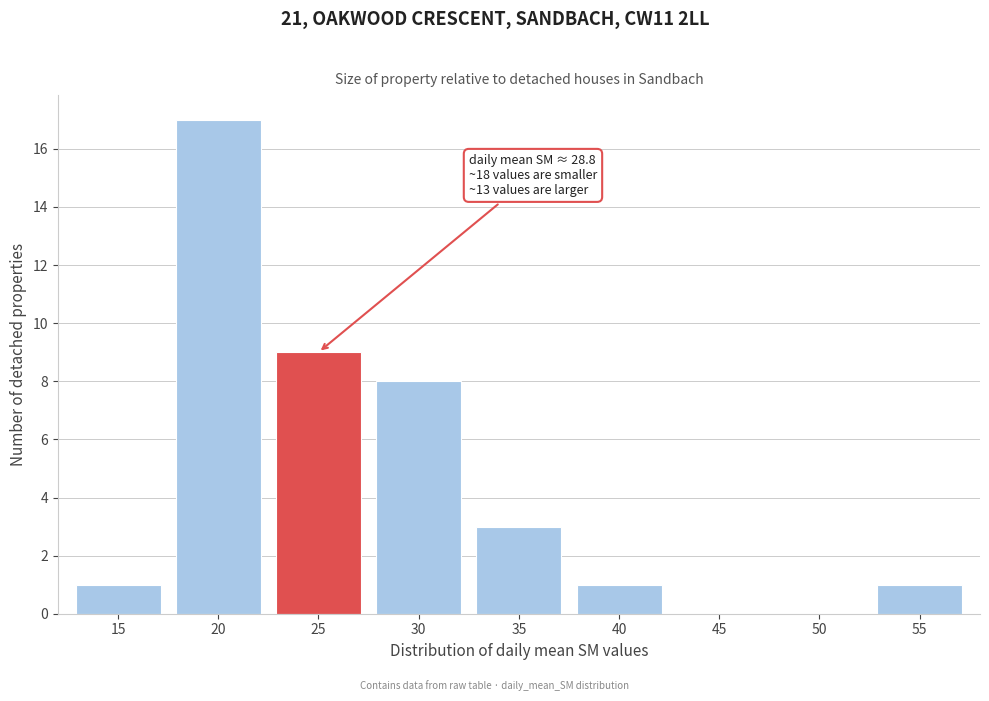

Reading right to left, extract all data points from this chart.

55=1	50=0	45=0	40=1	35=3	30=8	25=9	20=17	15=1